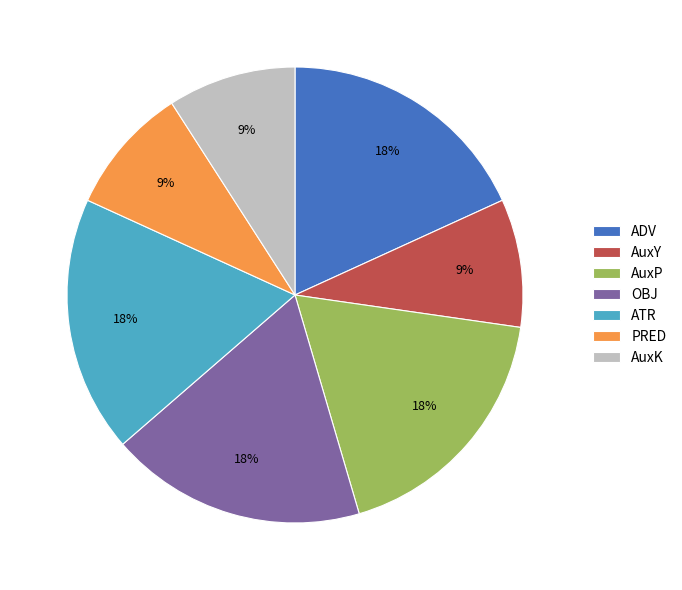

Does ADV account for over 50% of the chart?

No